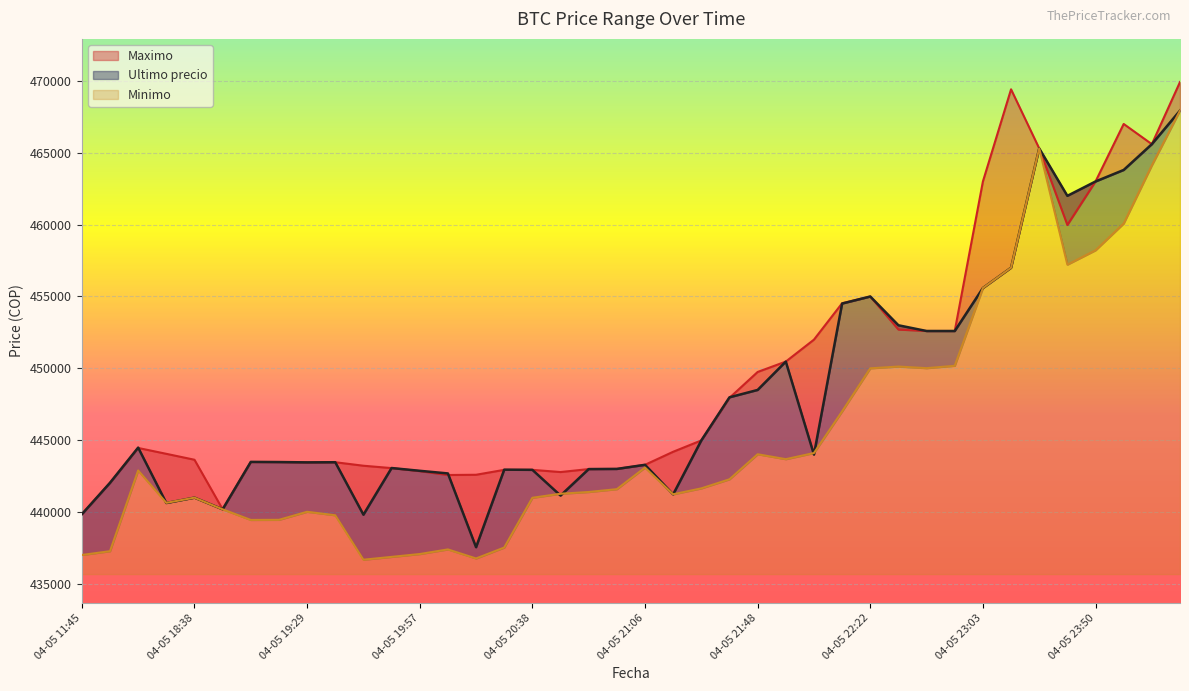

What is the total value across all series at 04-05 20:15?

1316941